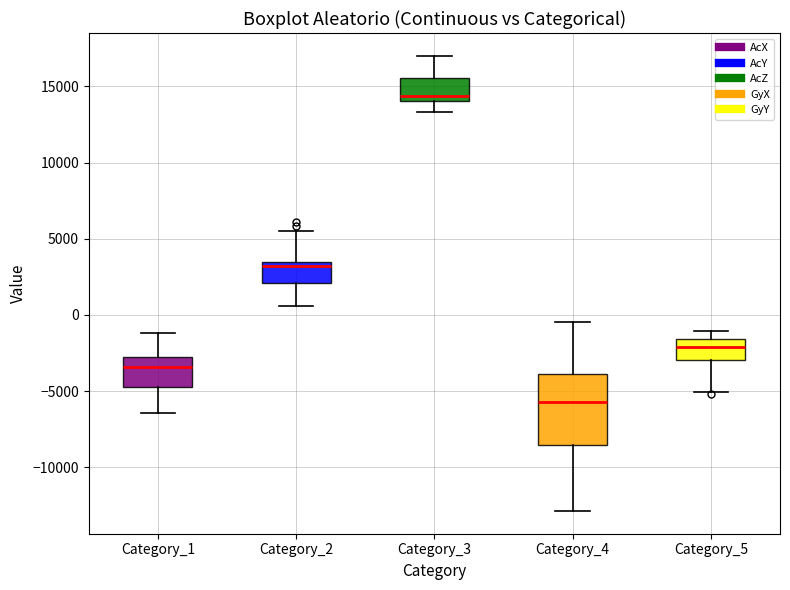

Reading left to right, read every box against the y-axis: the position of its median line, the range the box covers, and the ends of its whiskers. The values are not printed on the chart, so give them approximately, as read against the axis.

Category_1: median -3500, box -4500 to -3000, whiskers -6500 to -1000
Category_2: median 3000, box 2000 to 3500, whiskers 500 to 5500
Category_3: median 14500, box 14000 to 15500, whiskers 13500 to 17000
Category_4: median -5500, box -8500 to -4000, whiskers -13000 to -500
Category_5: median -2000, box -3000 to -1500, whiskers -5000 to -1000